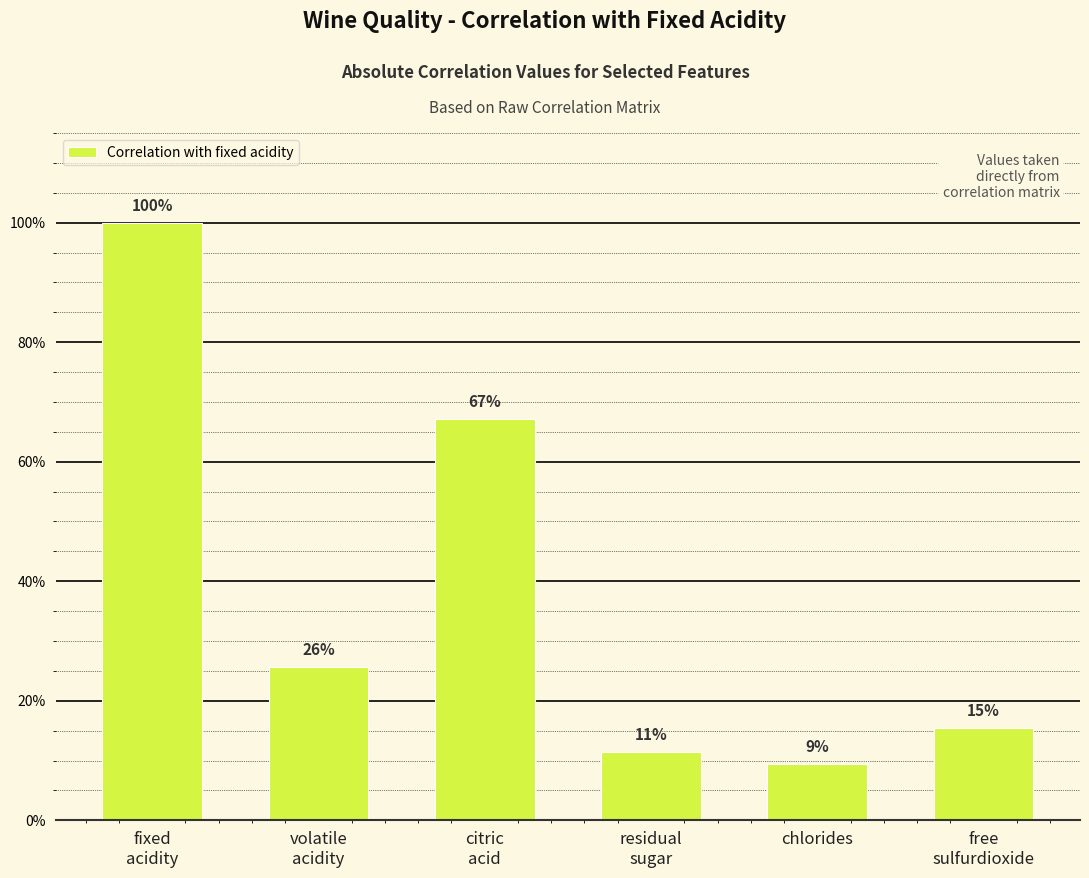

Are the bars horizontal?

No